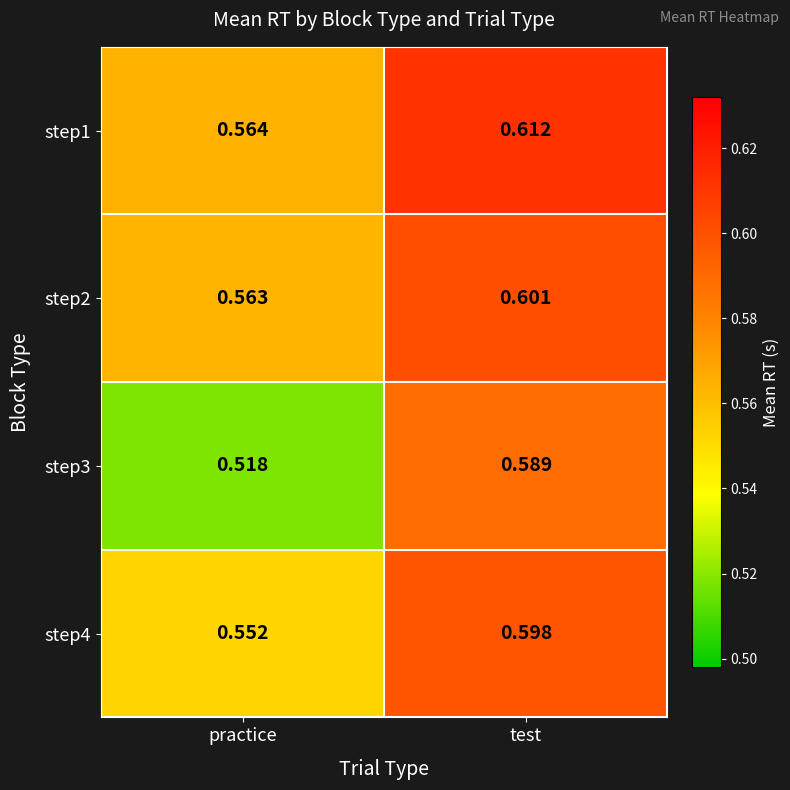

At how many categories does at least one series exceed 0?

2